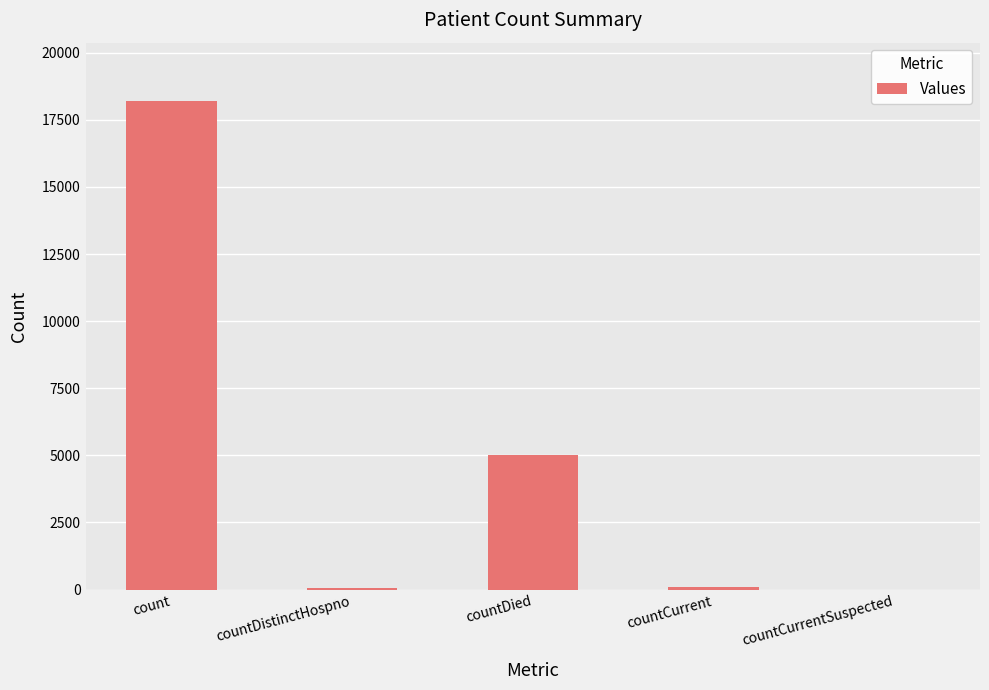

Between count and countDied, which is larger?

count